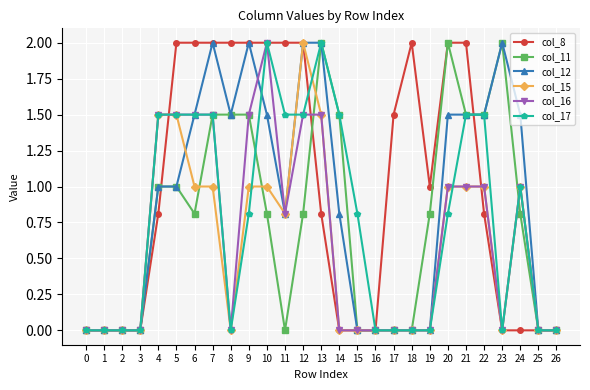

How many lines are shown in the chart?

6